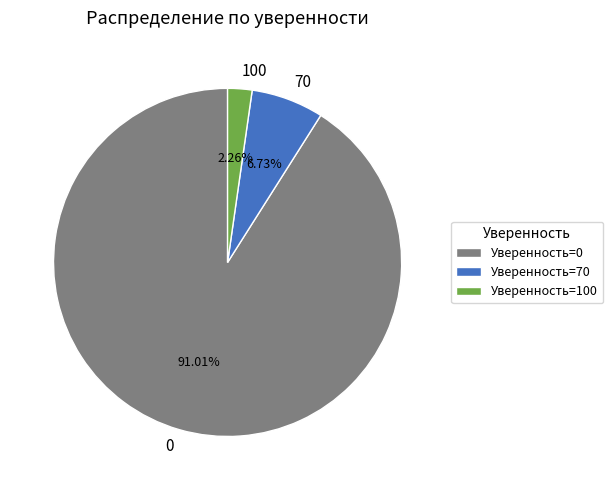

What is the ratio of the value at 0 to the value at 70?

13.5